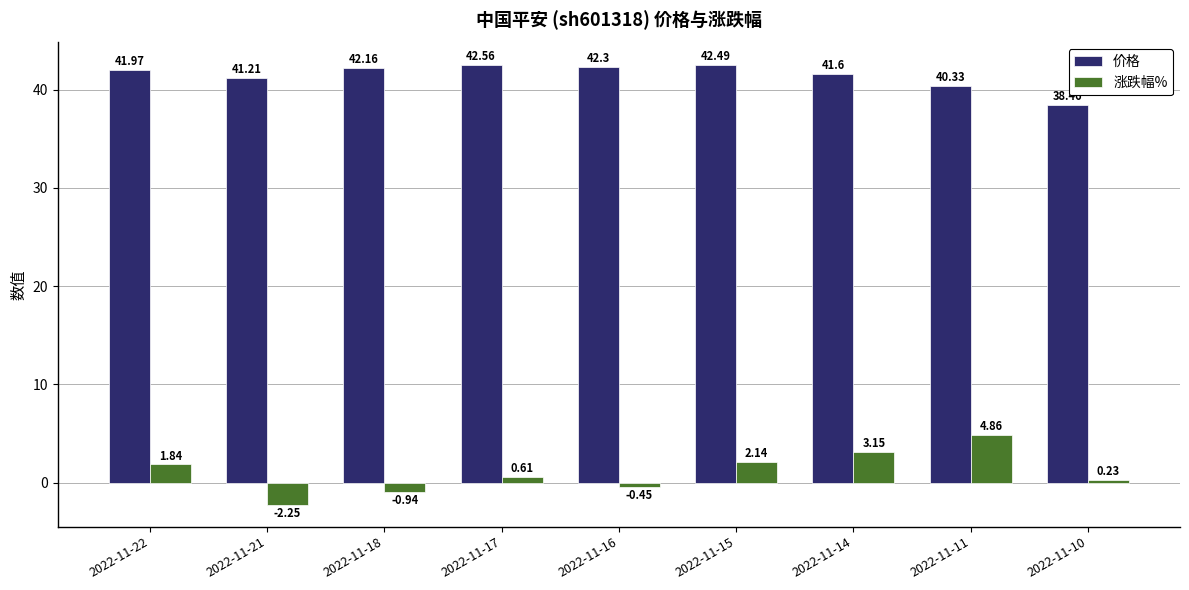

What is the total value across all series at 2022-11-18?

41.2